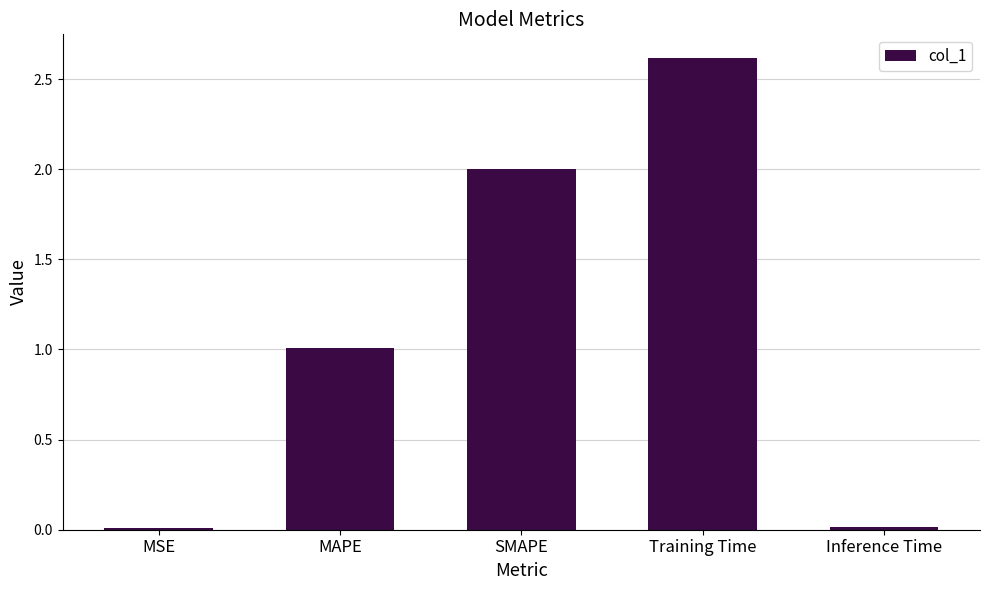

Between Inference Time and MAPE, which is larger?

MAPE